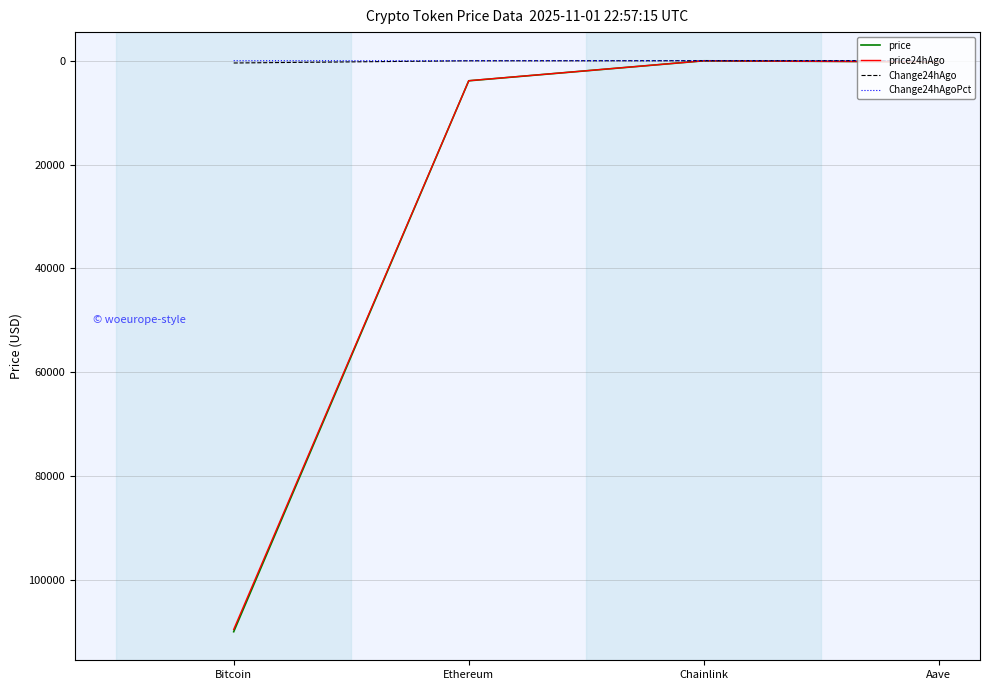

The price24hAgo series shows 3855.2 at Ethereum. True or false?

True